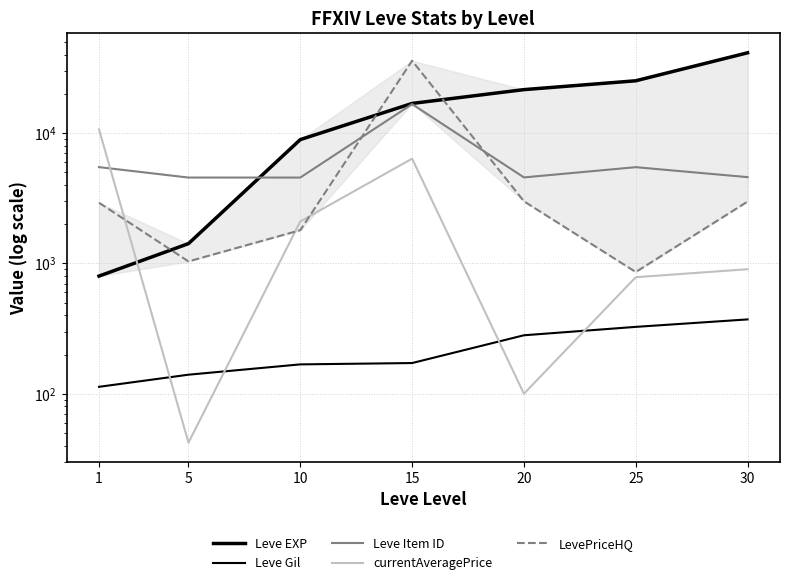

True or false: Leve Item ID has more than 1 interior local peaks.

True